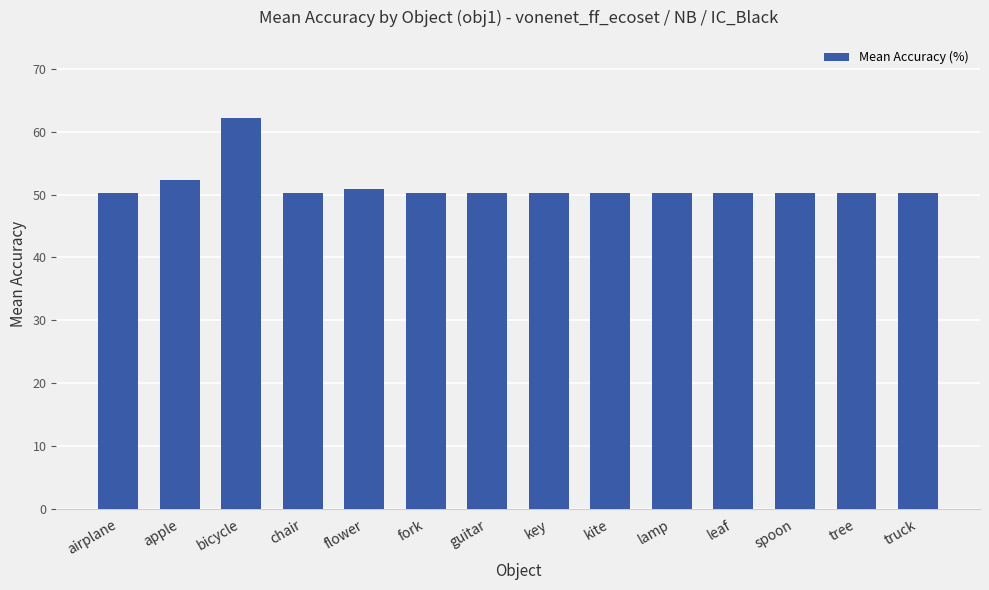

What is the smallest value displayed?

50.3